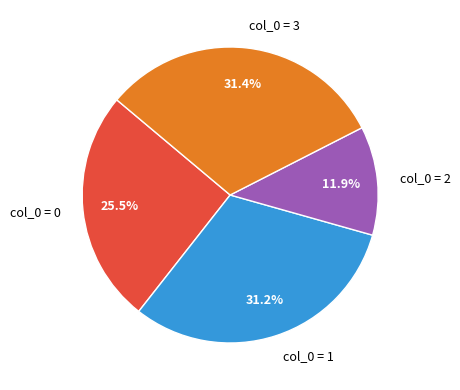

Which has a higher value, col_0 = 0 or col_0 = 1?

col_0 = 1